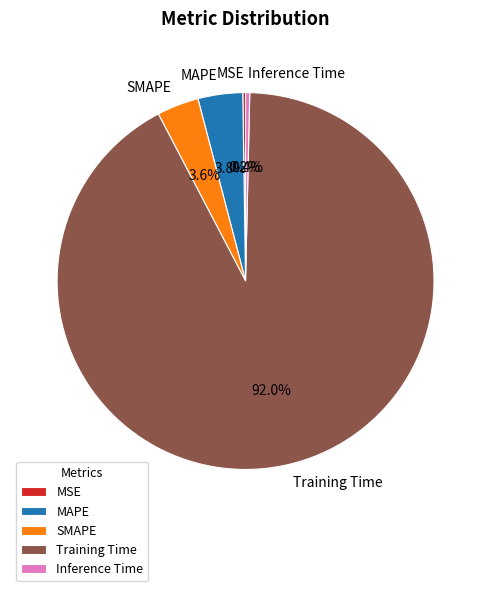

How many slices are in this pie chart?

5